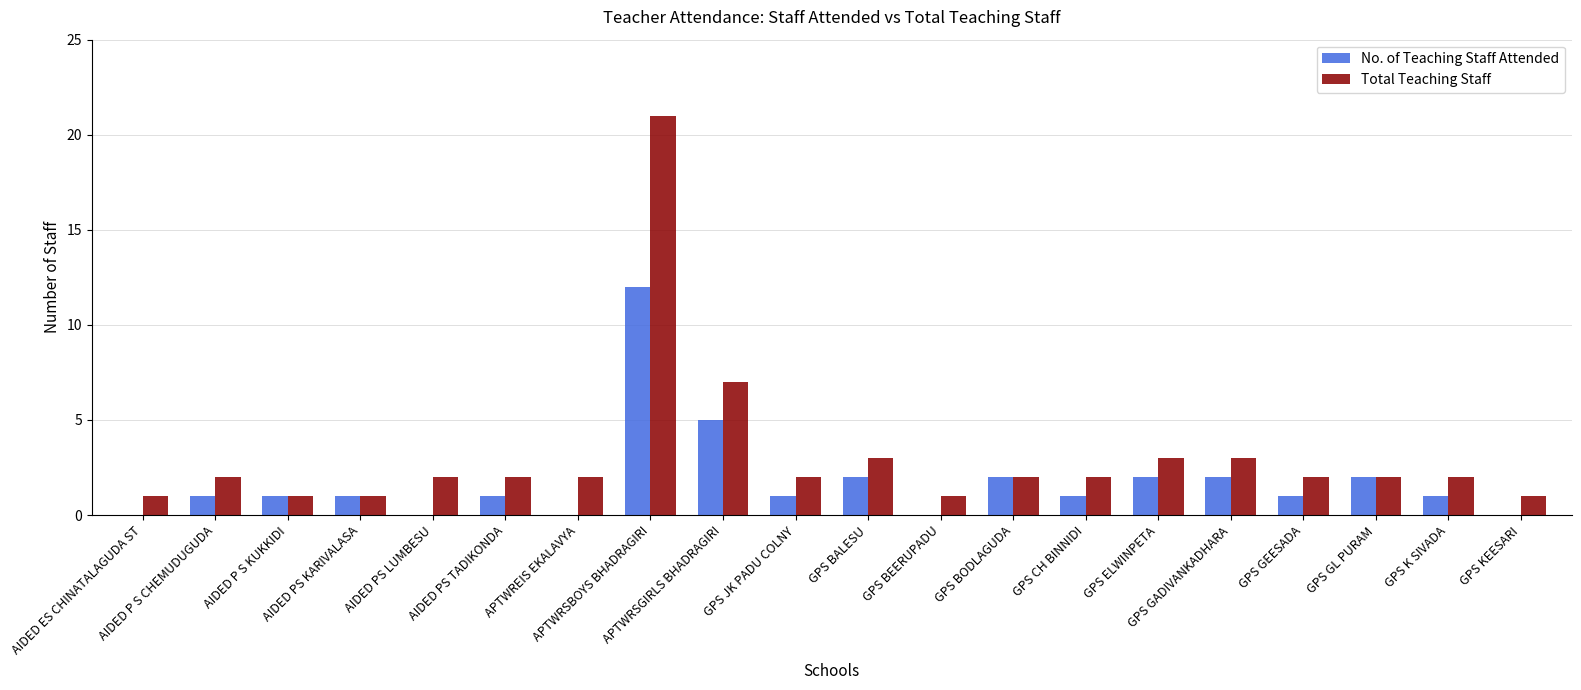

How many distinct data groups are displayed?

2